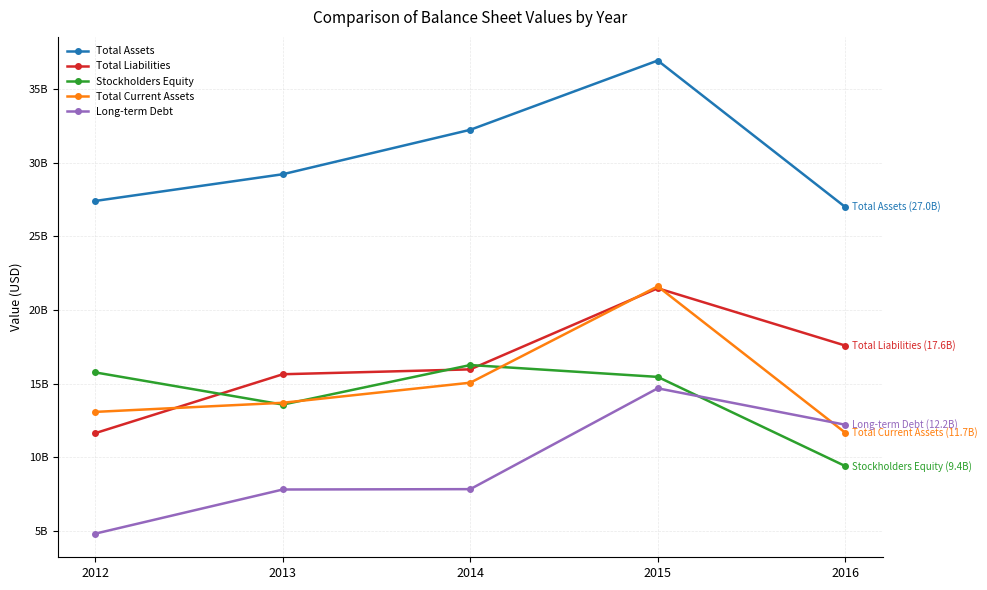

Is this an area chart (filled region under the line)?

No